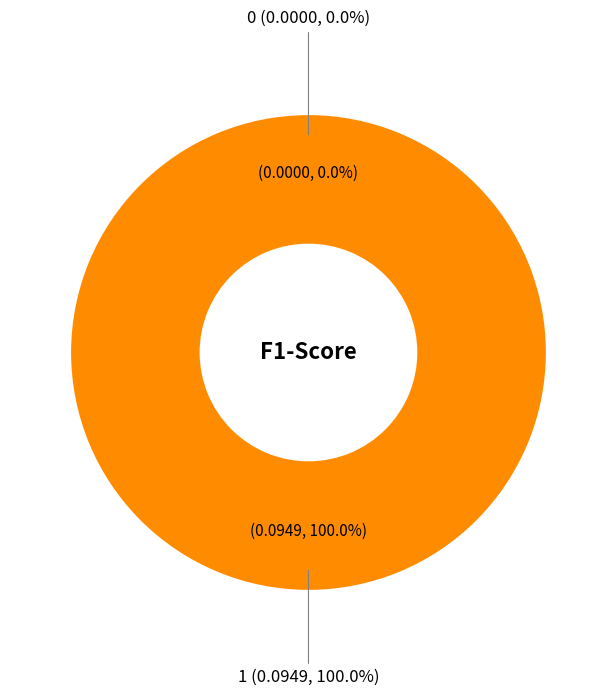

Which has a higher value, 0 or 1?

1